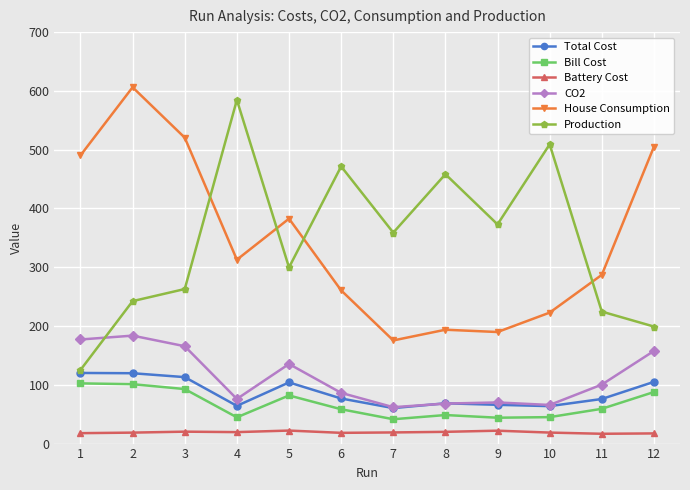

What is the difference between the highest and lowest values at 7?

339.9